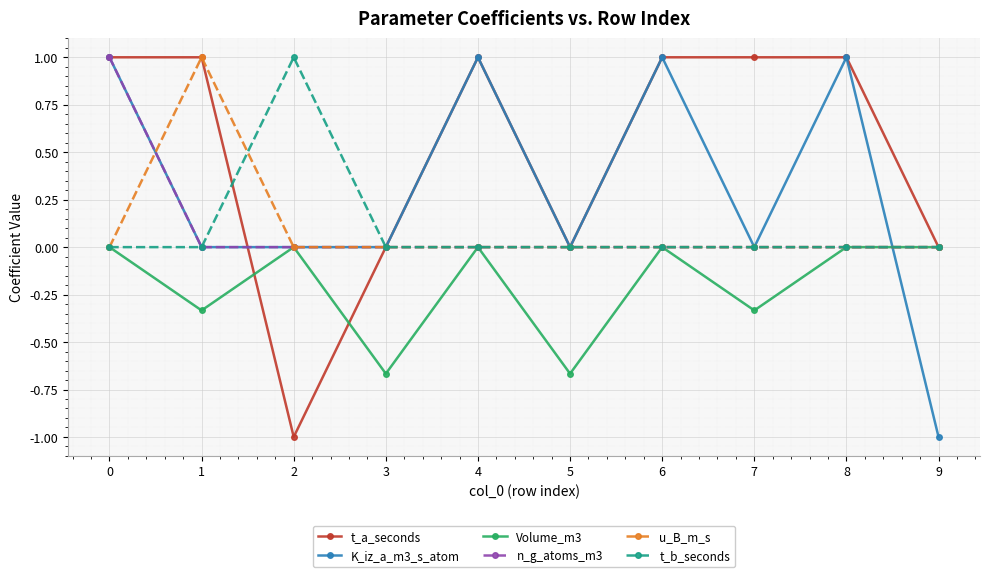

At which category does t_b_seconds reach its first local peak?

2